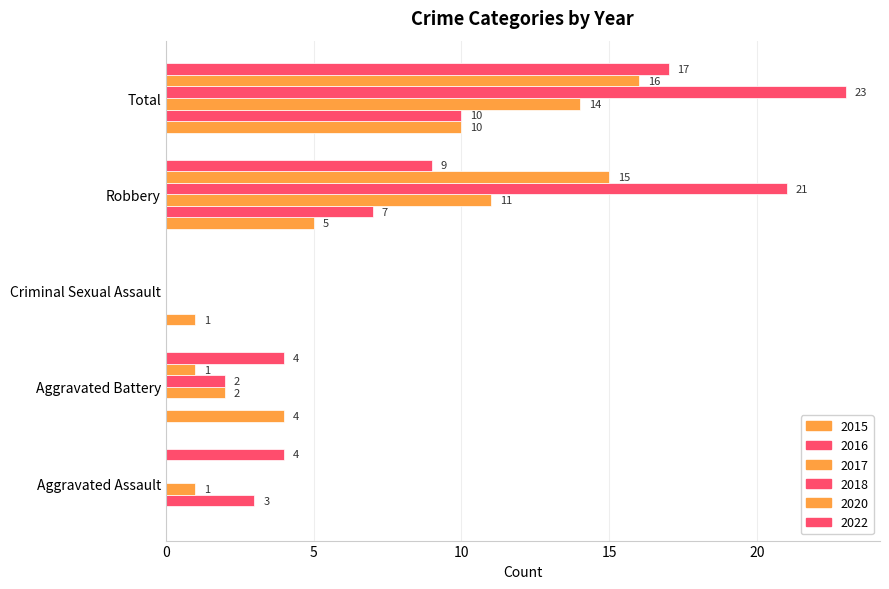

List the labels in order of 2018 value, smallest first.

Aggravated Assault, Criminal Sexual Assault, Aggravated Battery, Robbery, Total